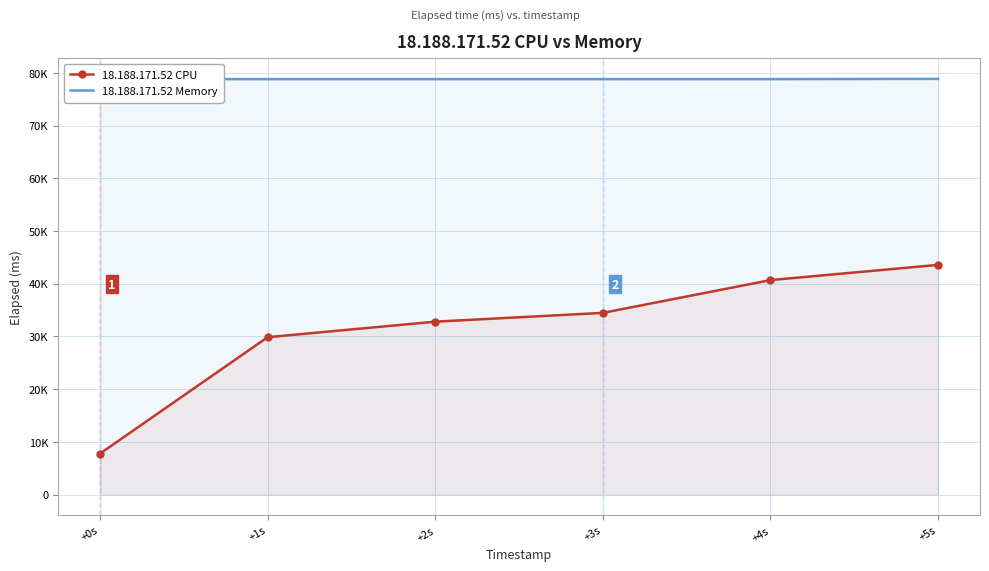

The 18.188.171.52 Memory series shows 78807 at +2s. True or false?

True